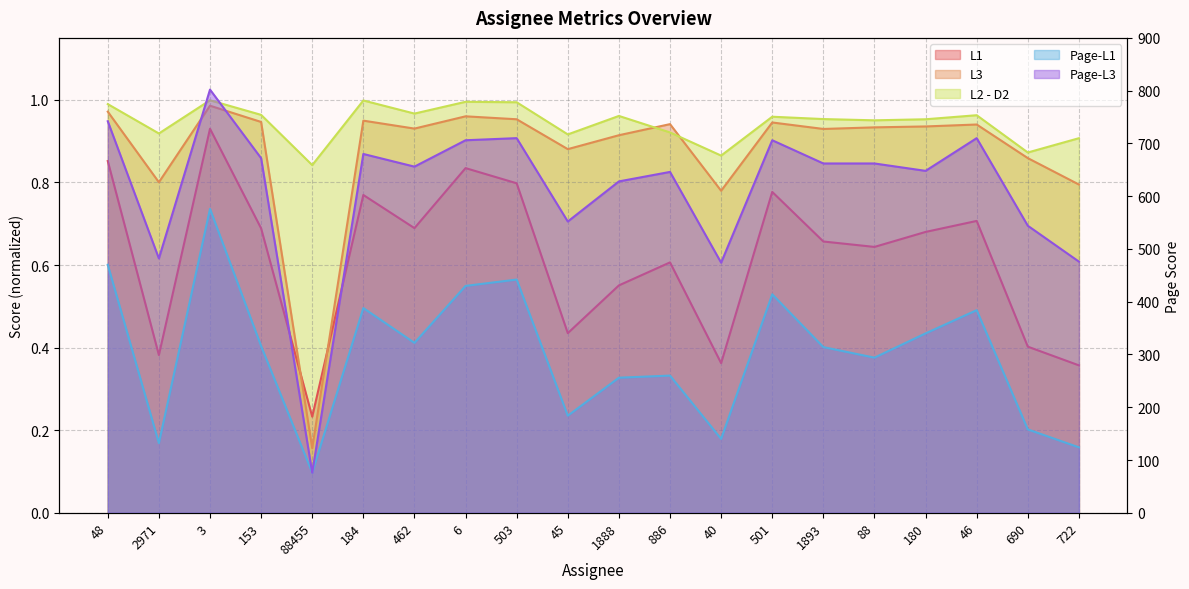

At which category is the sum across all series the highest?

3